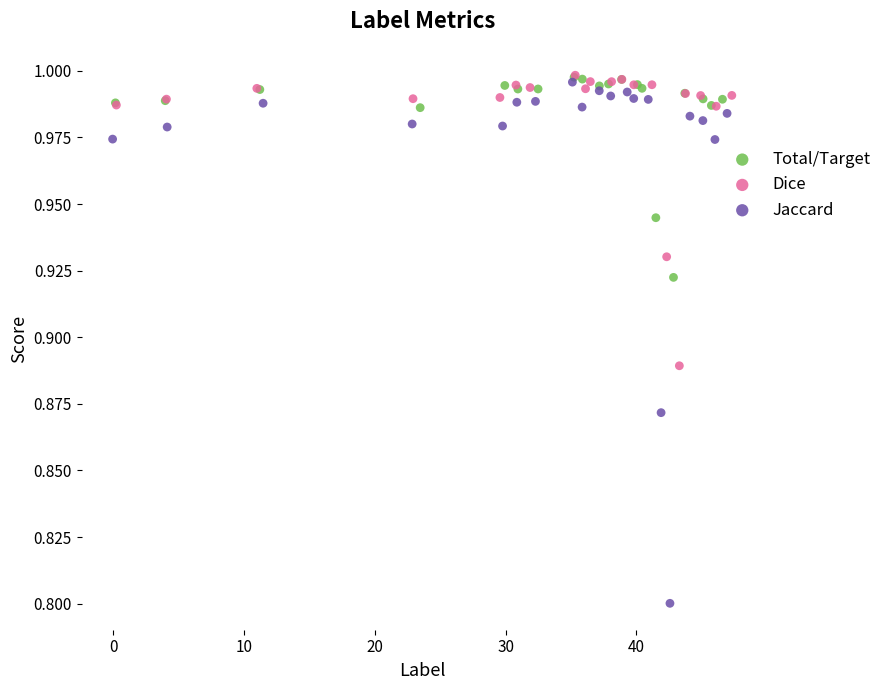

Which series reaches the minimum Y coordinate?

Jaccard